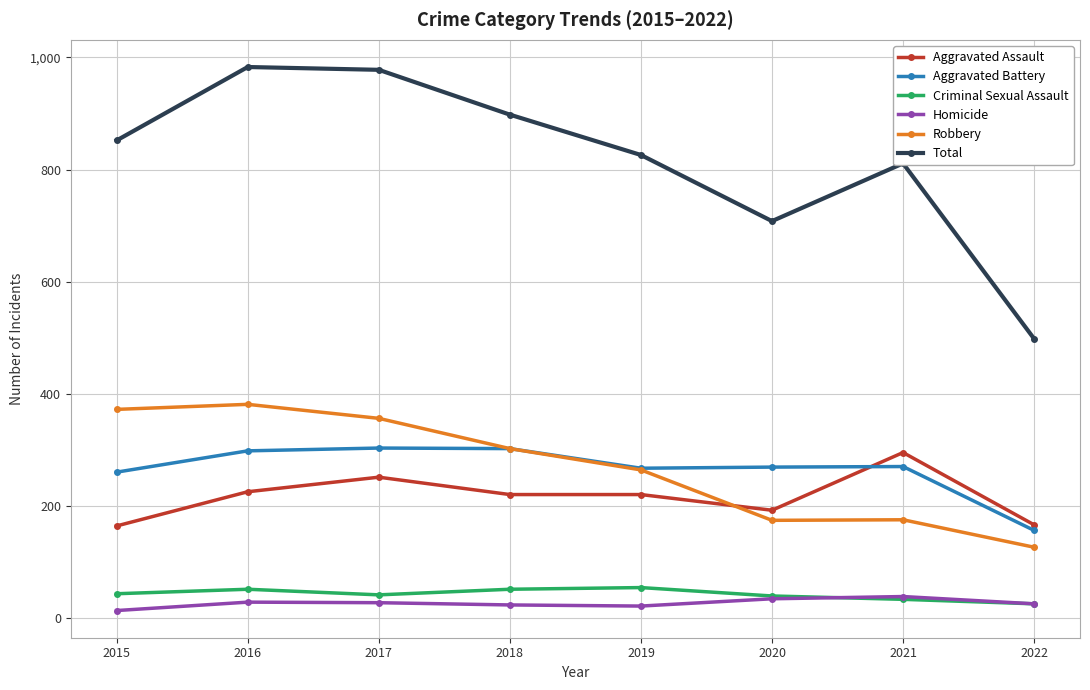

What is the value of the Criminal Sexual Assault point at the 6th from the left?

39